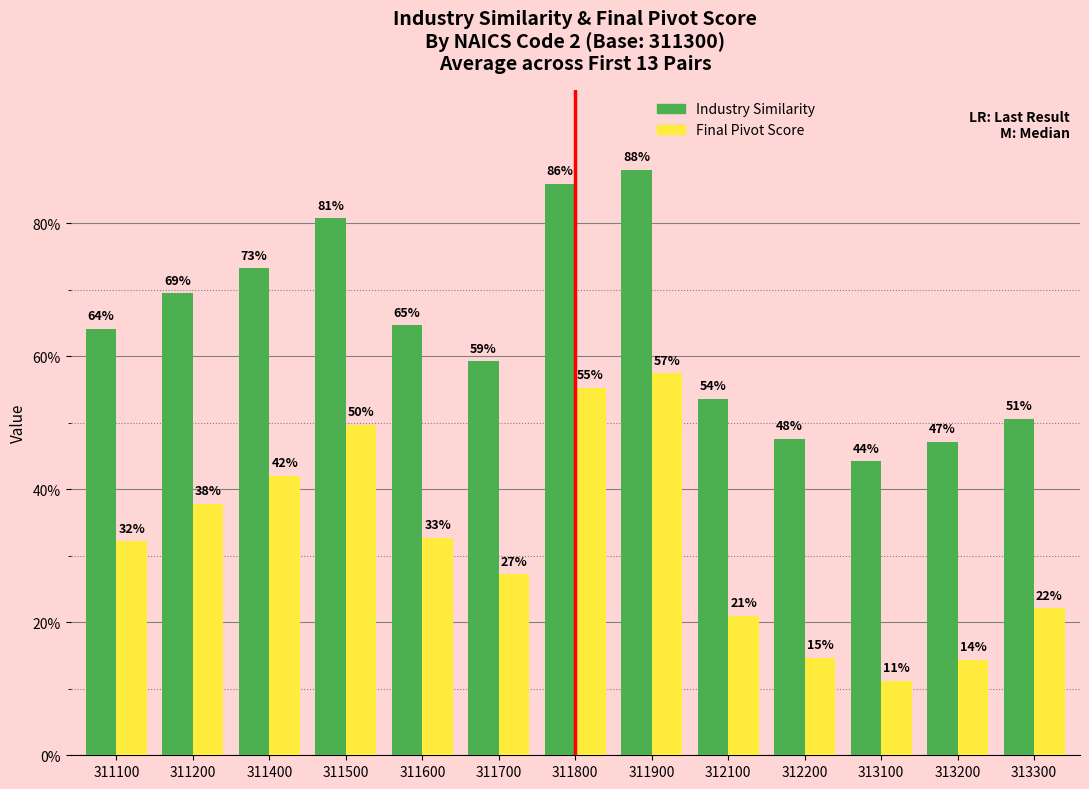

List the labels in order of Final Pivot Score value, smallest first.

313100, 313200, 312200, 312100, 313300, 311700, 311100, 311600, 311200, 311400, 311500, 311800, 311900